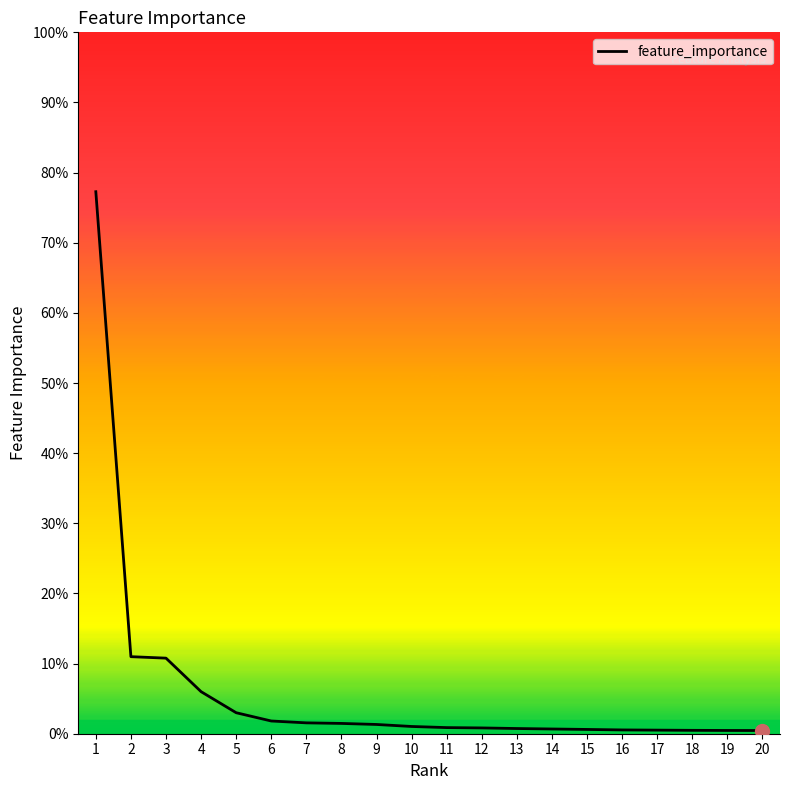

Is this an area chart (filled region under the line)?

Yes